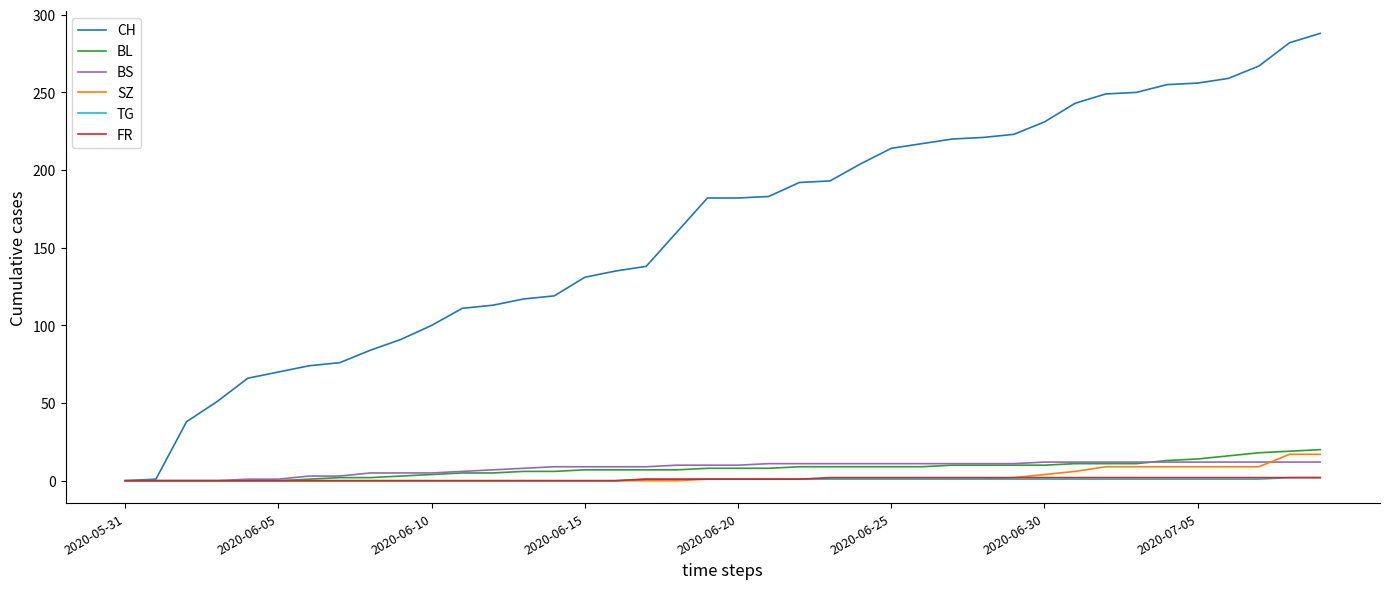

Which series has the largest range (max minus min)?

CH